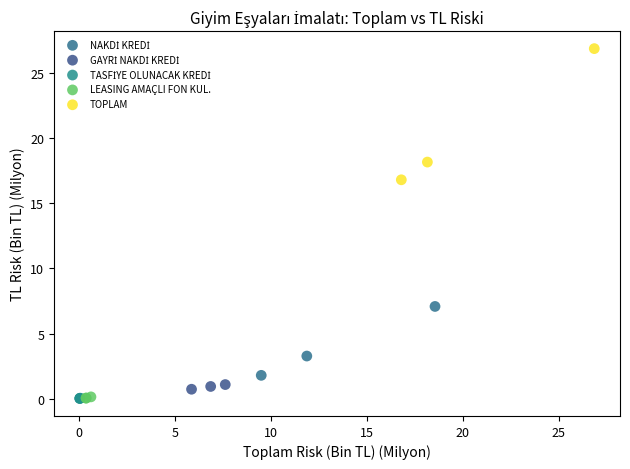

Which series has the largest Y range (max minus min)?

TOPLAM